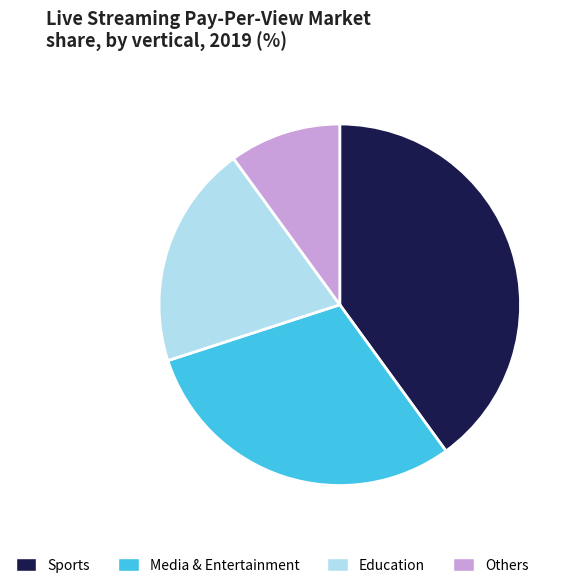

Count the number of slices in the pie.

4